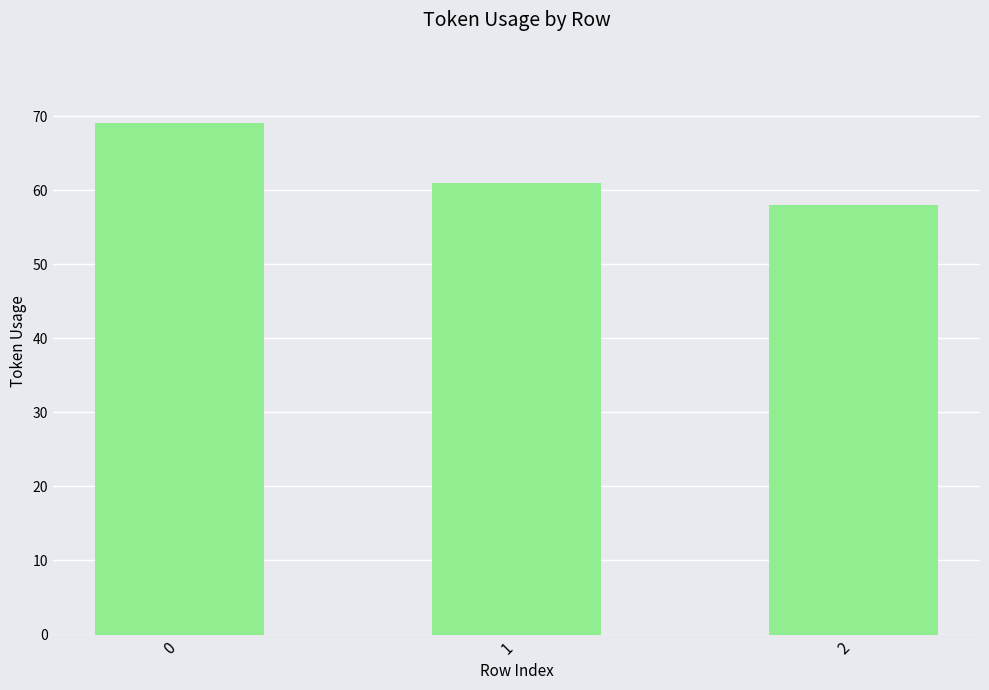

What is the difference between the values at 2 and 1?

3